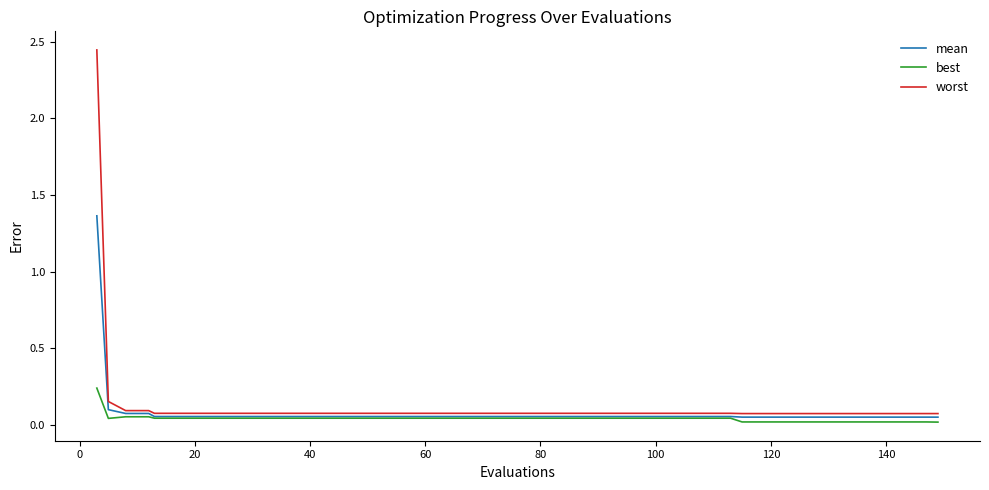

List the series in order of their peak value, highest first.

worst, mean, best